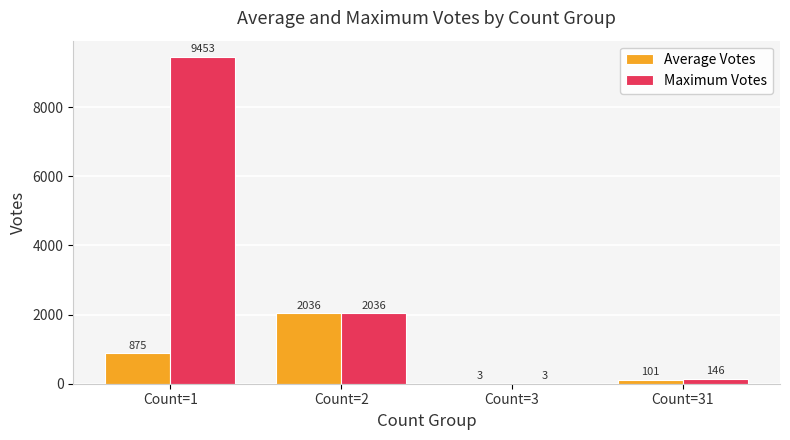

At which category is the sum across all series the highest?

Count=1